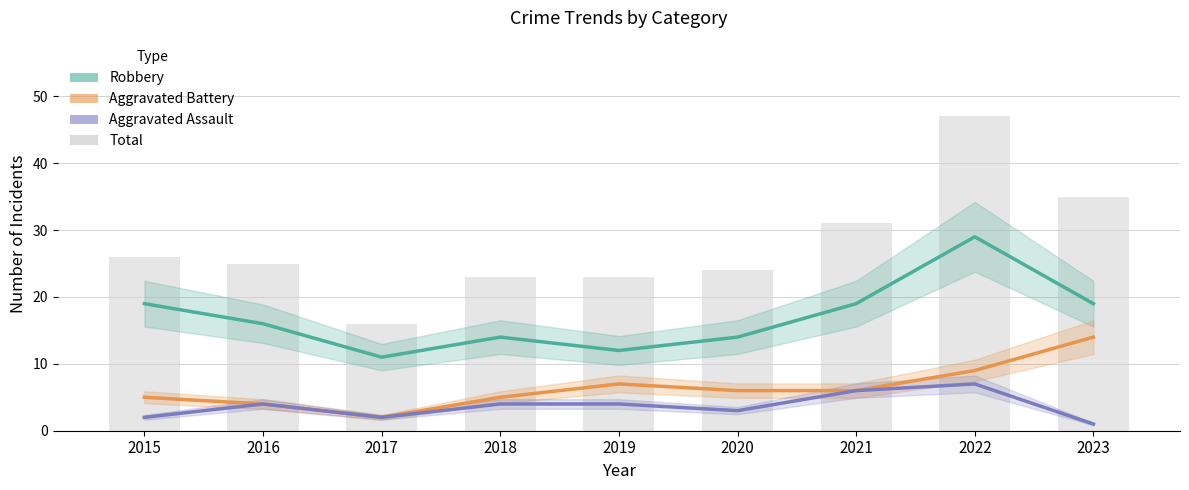

Between 2017 and 2020, which is larger?

2020